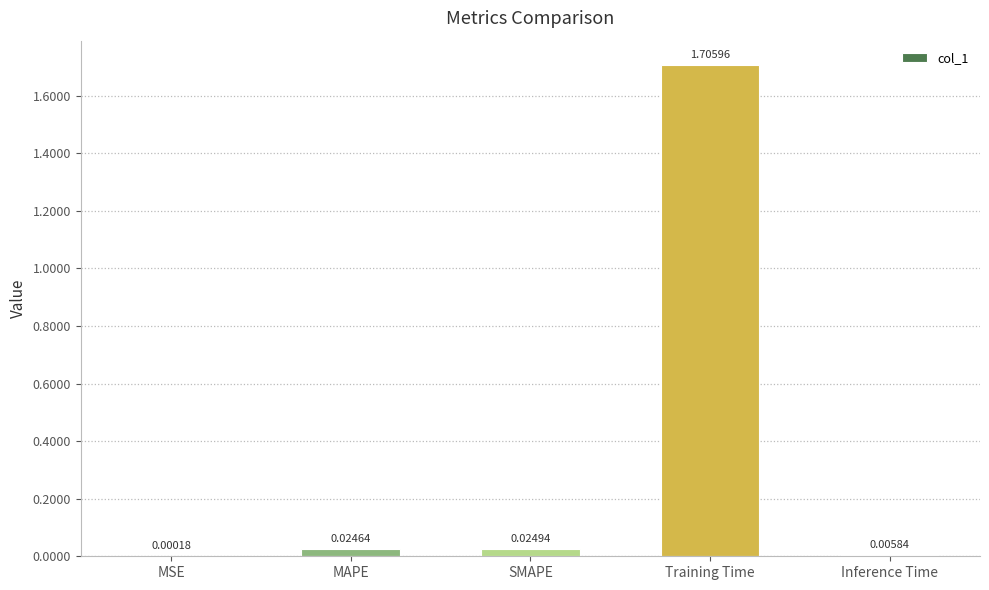

At which label is the value closest to 0?

MSE